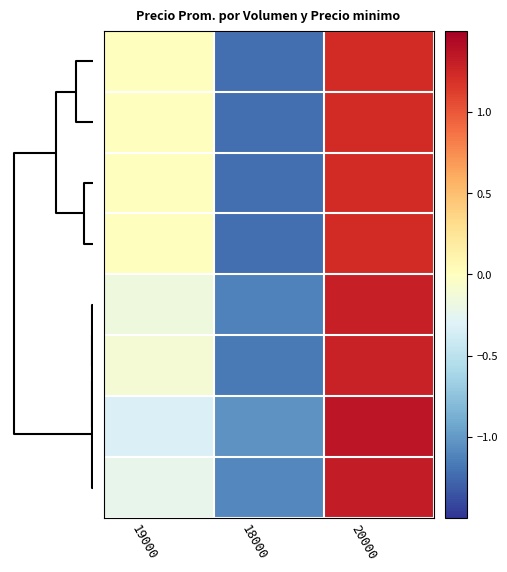

Reading left to right, transcribe all the data shown in this chart.

row_0: 0.0	-1.2	1.2
row_1: 0.0	-1.2	1.2
row_2: 0.0	-1.2	1.2
row_3: 0.0	-1.2	1.2
row_4: -0.2	-1.1	1.3
row_5: -0.1	-1.2	1.3
row_6: -0.3	-1.0	1.4
row_7: -0.2	-1.1	1.3